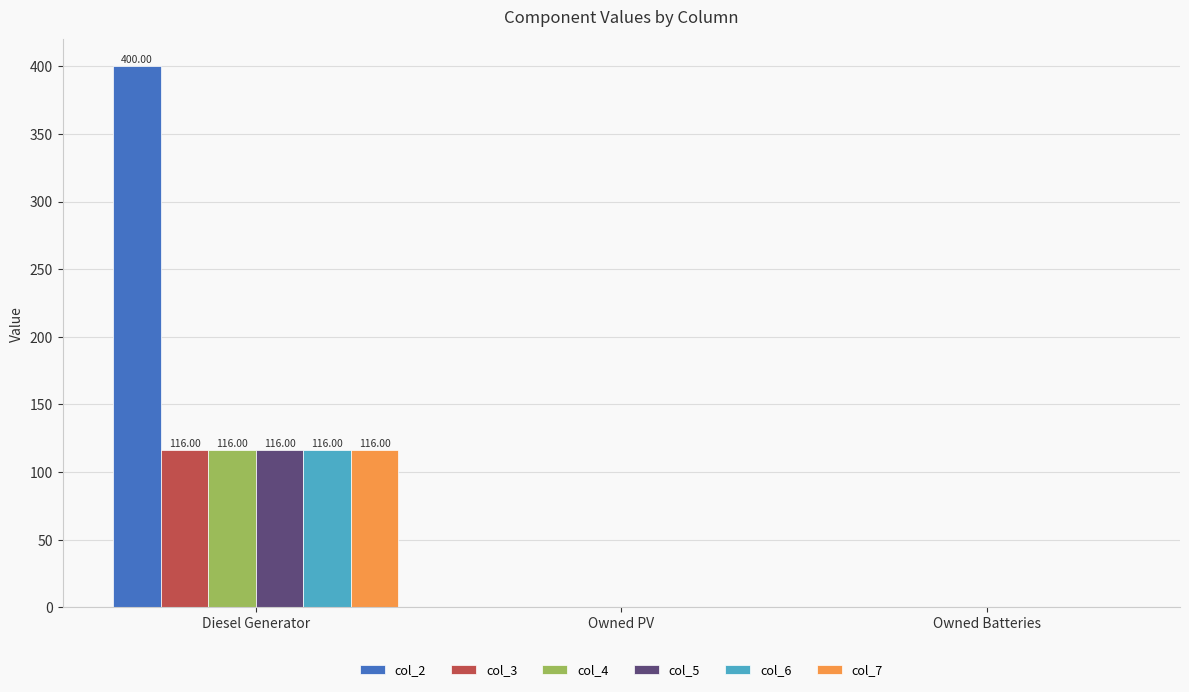

What is the difference between the col_6 values at Diesel Generator and Owned PV?

116